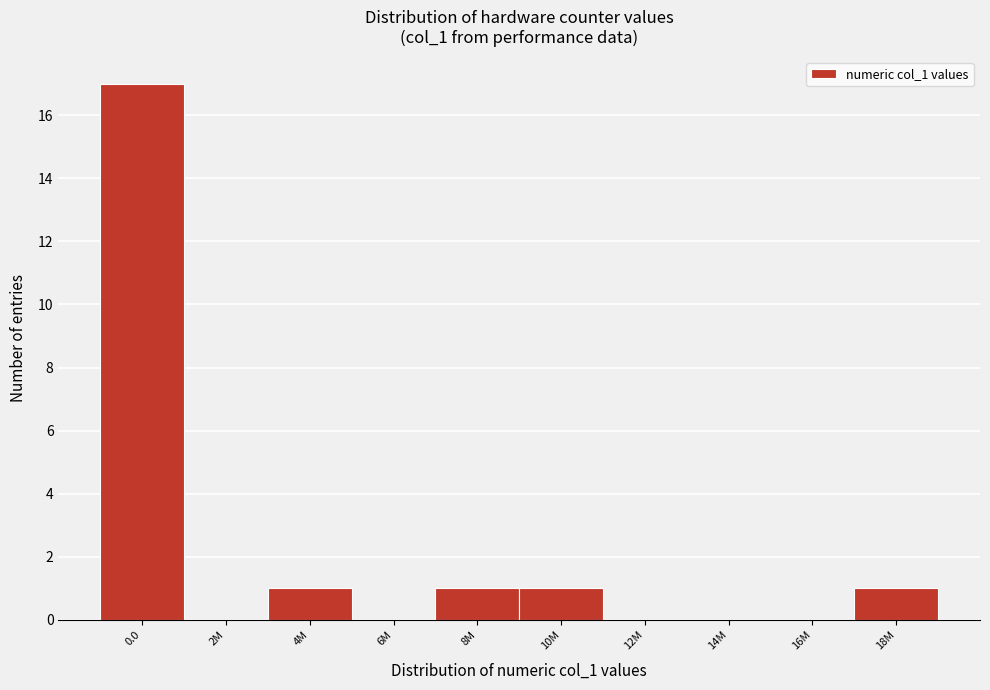

Reading left to right, transcribe all the data shown in this chart.

0.0=17	2M=0	4M=1	6M=0	8M=1	10M=1	12M=0	14M=0	16M=0	18M=1